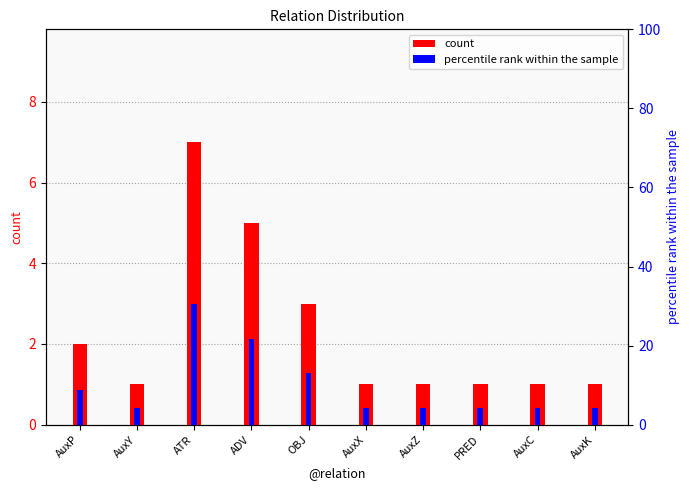

Which category has the highest value across all series?

ATR